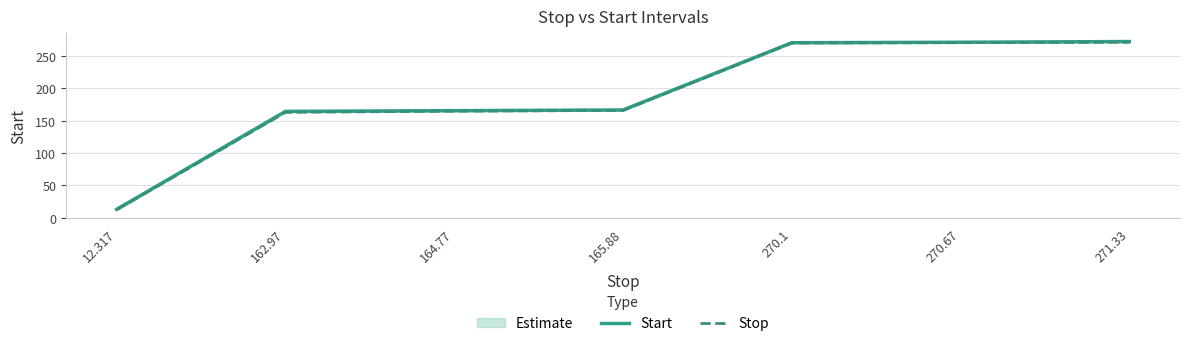

True or false: Start has more than 0 points higher than both neighbors.

False